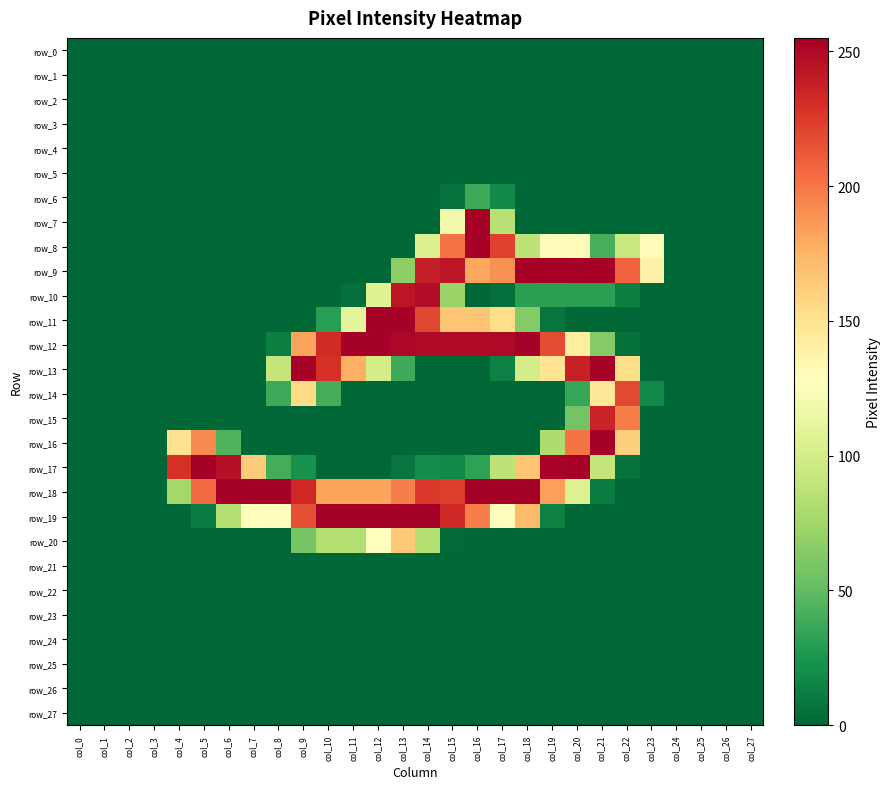

Reading left to right, list all the values displayed in this chart.

row_0: 0	0	0	0	0	0	0	0	0	0	0	0	0	0	0	0	0	0	0	0	0	0	0	0	0	0	0	0
row_1: 0	0	0	0	0	0	0	0	0	0	0	0	0	0	0	0	0	0	0	0	0	0	0	0	0	0	0	0
row_2: 0	0	0	0	0	0	0	0	0	0	0	0	0	0	0	0	0	0	0	0	0	0	0	0	0	0	0	0
row_3: 0	0	0	0	0	0	0	0	0	0	0	0	0	0	0	0	0	0	0	0	0	0	0	0	0	0	0	0
row_4: 0	0	0	0	0	0	0	0	0	0	0	0	0	0	0	0	0	0	0	0	0	0	0	0	0	0	0	0
row_5: 0	0	0	0	0	0	0	0	0	0	0	0	0	0	0	0	0	0	0	0	0	0	0	0	0	0	0	0
row_6: 0	0	0	0	0	0	0	0	0	0	0	0	0	0	0	6	37	18	0	0	0	0	0	0	0	0	0	0
row_7: 0	0	0	0	0	0	0	0	0	0	0	0	0	0	0	119	254	85	0	0	0	0	0	0	0	0	0	0
row_8: 0	0	0	0	0	0	0	0	0	0	0	0	0	0	105	201	254	223	88	130	130	41	93	130	0	0	0	0
row_9: 0	0	0	0	0	0	0	0	0	0	0	0	0	67	239	243	181	190	254	255	254	254	208	139	0	0	0	0
row_10: 0	0	0	0	0	0	0	0	0	0	0	4	106	243	248	72	0	4	31	31	31	31	12	0	0	0	0	0
row_11: 0	0	0	0	0	0	0	0	0	0	30	110	254	254	220	167	167	154	63	7	0	0	0	0	0	0	0	0
row_12: 0	0	0	0	0	0	0	0	12	182	233	254	254	251	249	249	249	250	254	218	143	63	5	0	0	0	0	0
row_13: 0	0	0	0	0	0	0	0	91	254	230	177	99	38	0	0	0	13	99	149	238	254	154	0	0	0	0	0
row_14: 0	0	0	0	0	0	0	0	37	155	40	0	0	0	0	0	0	0	0	0	35	145	219	18	0	0	0	0
row_15: 0	0	0	0	0	0	0	0	0	0	0	0	0	0	0	0	0	0	0	0	57	236	198	1	0	0	0	0
row_16: 0	0	0	0	151	193	44	0	0	0	0	0	0	0	0	0	0	0	0	81	201	254	161	0	0	0	0	0
row_17: 0	0	0	0	230	254	246	163	40	23	0	0	0	7	20	18	32	88	167	253	254	91	6	0	0	0	0	0
row_18: 0	0	0	0	76	205	254	254	254	234	182	182	182	197	226	224	254	254	254	184	106	11	0	0	0	0	0	0
row_19: 0	0	0	0	0	10	83	129	129	216	254	254	254	254	254	234	197	129	172	13	0	0	0	0	0	0	0	0
row_20: 0	0	0	0	0	0	0	0	0	58	83	83	128	165	83	2	0	0	0	0	0	0	0	0	0	0	0	0
row_21: 0	0	0	0	0	0	0	0	0	0	0	0	0	0	0	0	0	0	0	0	0	0	0	0	0	0	0	0
row_22: 0	0	0	0	0	0	0	0	0	0	0	0	0	0	0	0	0	0	0	0	0	0	0	0	0	0	0	0
row_23: 0	0	0	0	0	0	0	0	0	0	0	0	0	0	0	0	0	0	0	0	0	0	0	0	0	0	0	0
row_24: 0	0	0	0	0	0	0	0	0	0	0	0	0	0	0	0	0	0	0	0	0	0	0	0	0	0	0	0
row_25: 0	0	0	0	0	0	0	0	0	0	0	0	0	0	0	0	0	0	0	0	0	0	0	0	0	0	0	0
row_26: 0	0	0	0	0	0	0	0	0	0	0	0	0	0	0	0	0	0	0	0	0	0	0	0	0	0	0	0
row_27: 0	0	0	0	0	0	0	0	0	0	0	0	0	0	0	0	0	0	0	0	0	0	0	0	0	0	0	0